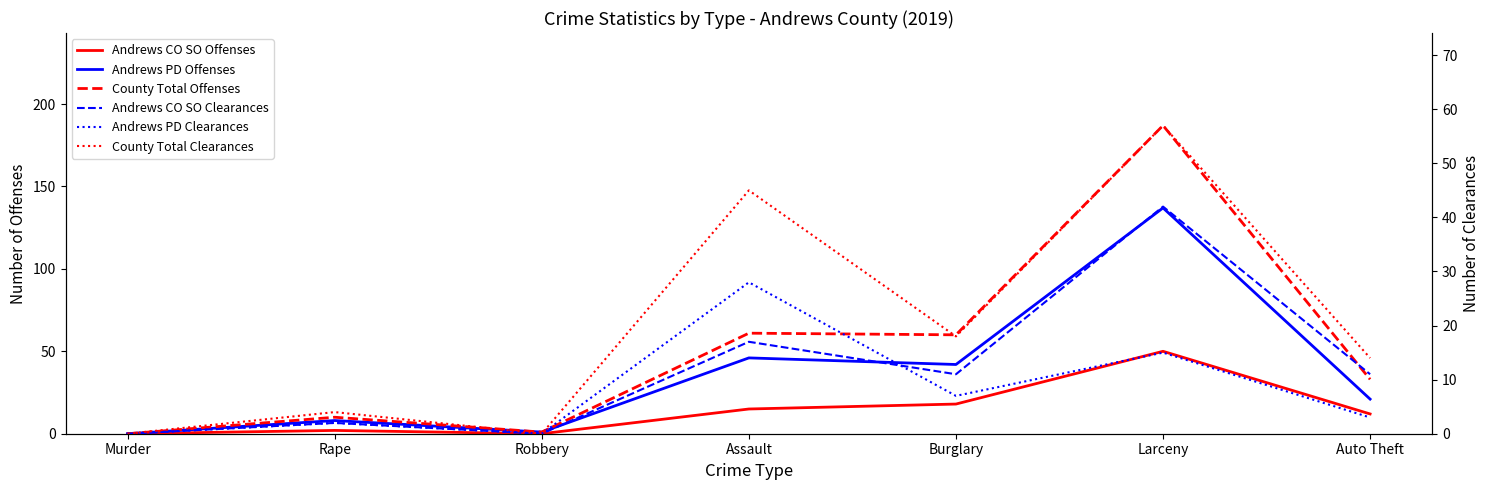

At how many categories does at least one series exceed 15?

4